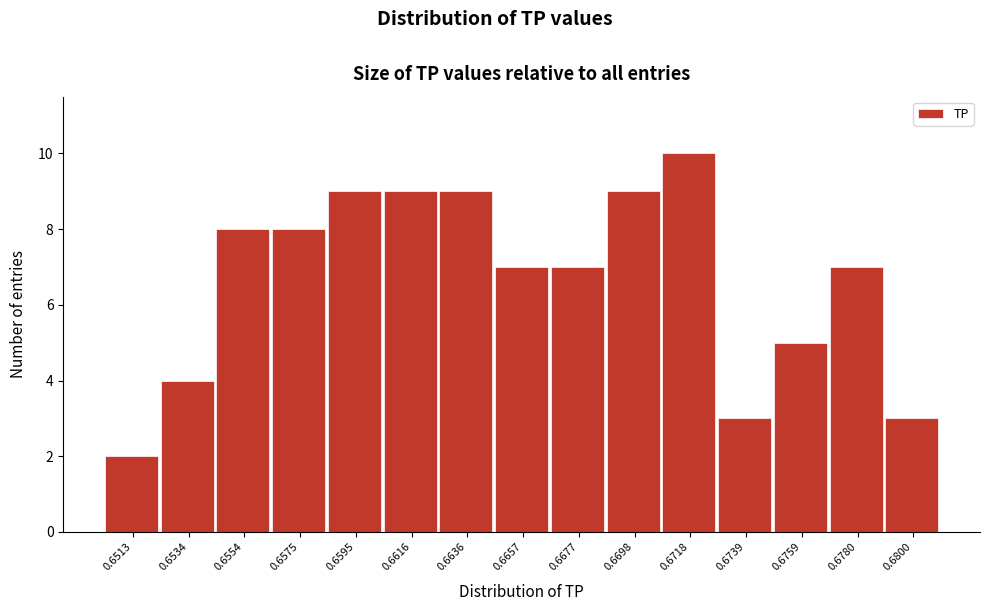

Reading left to right, transcribe all the data shown in this chart.

0.6513=2	0.6534=4	0.6554=8	0.6575=8	0.6595=9	0.6616=9	0.6636=9	0.6657=7	0.6677=7	0.6698=9	0.6718=10	0.6739=3	0.6759=5	0.6780=7	0.6800=3